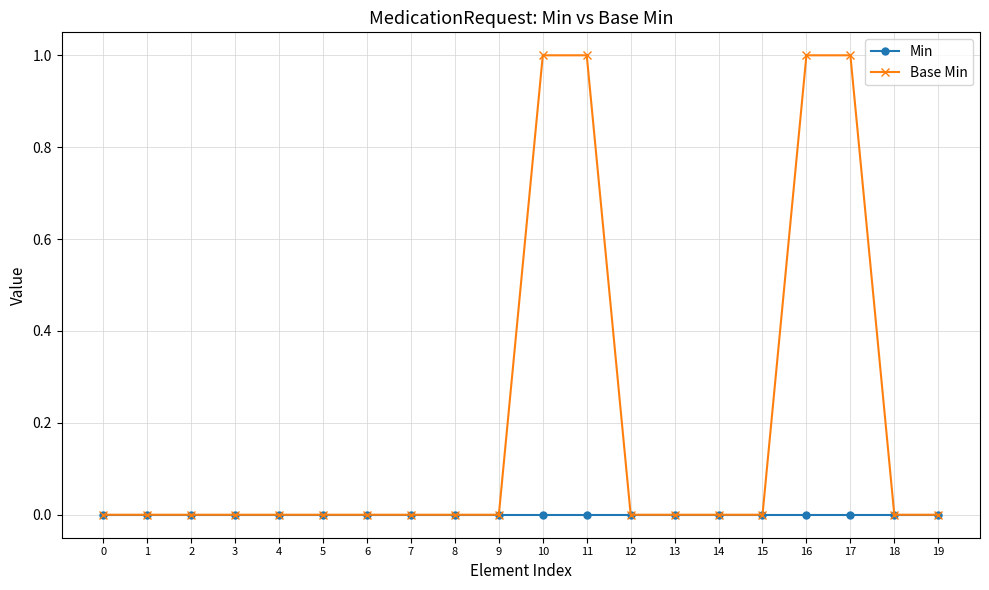

Is this an area chart (filled region under the line)?

No